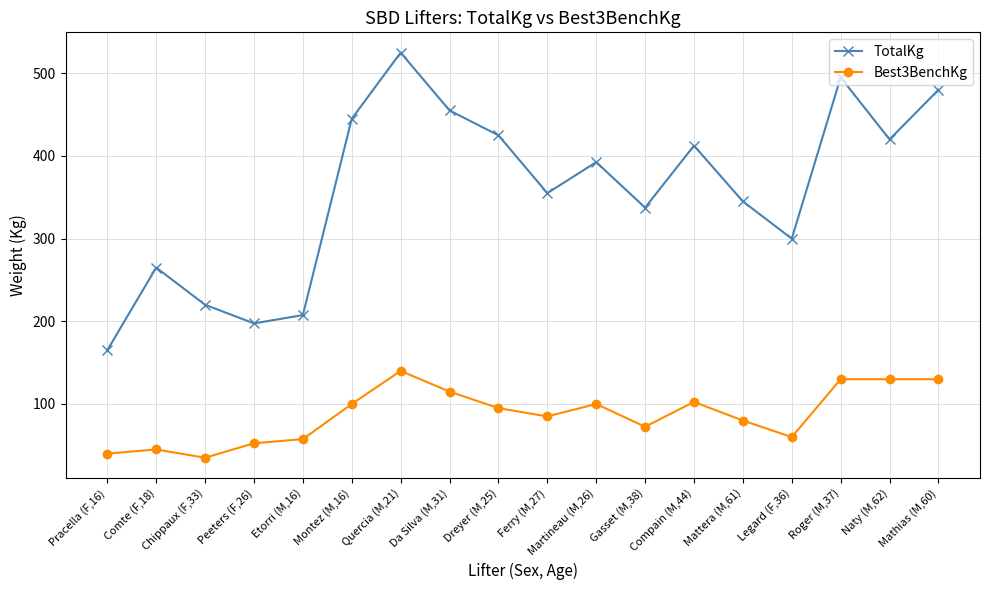

True or false: TotalKg has more than 2 points higher than both neighbors.

True